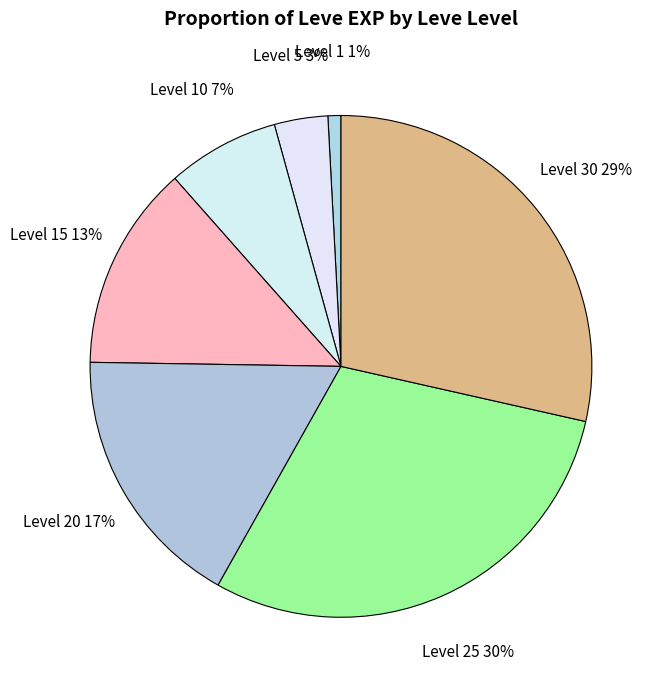

To the nearest percent, what is the difference between the largest and smallest slice percentages?

29%